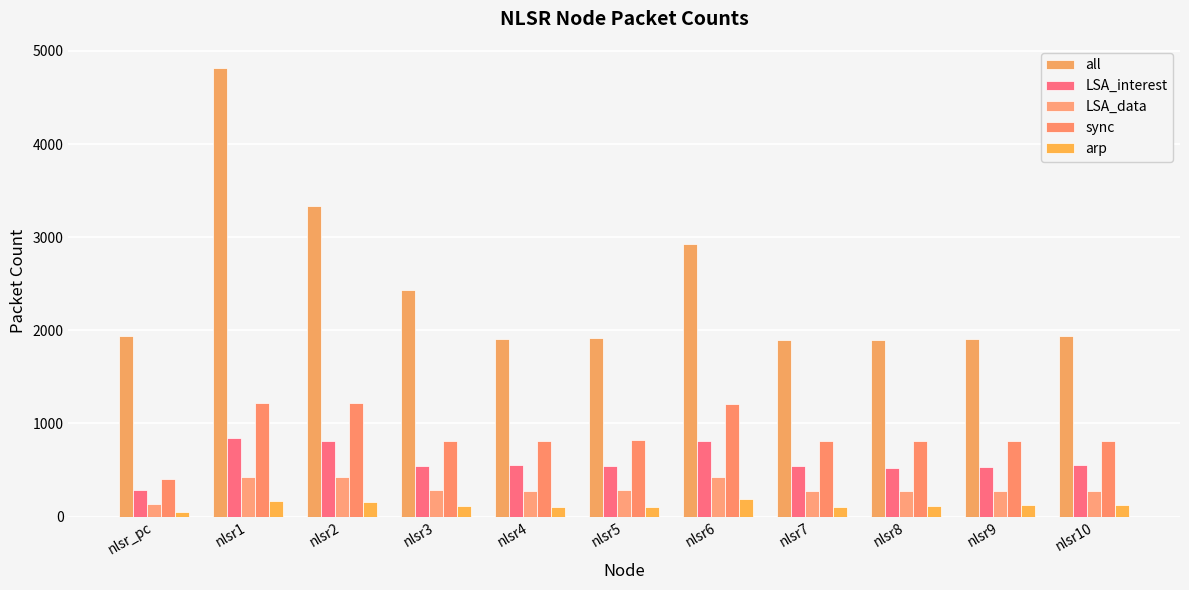

What is the label of the 7th bar from the right?

nlsr4